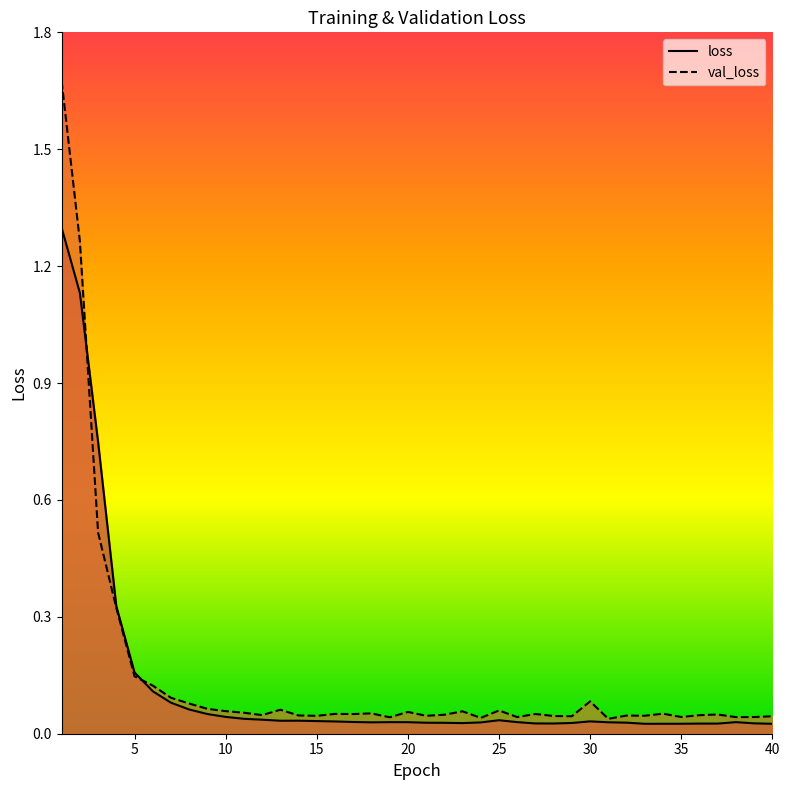

True or false: val_loss has a value of 0.0 at 32.

False